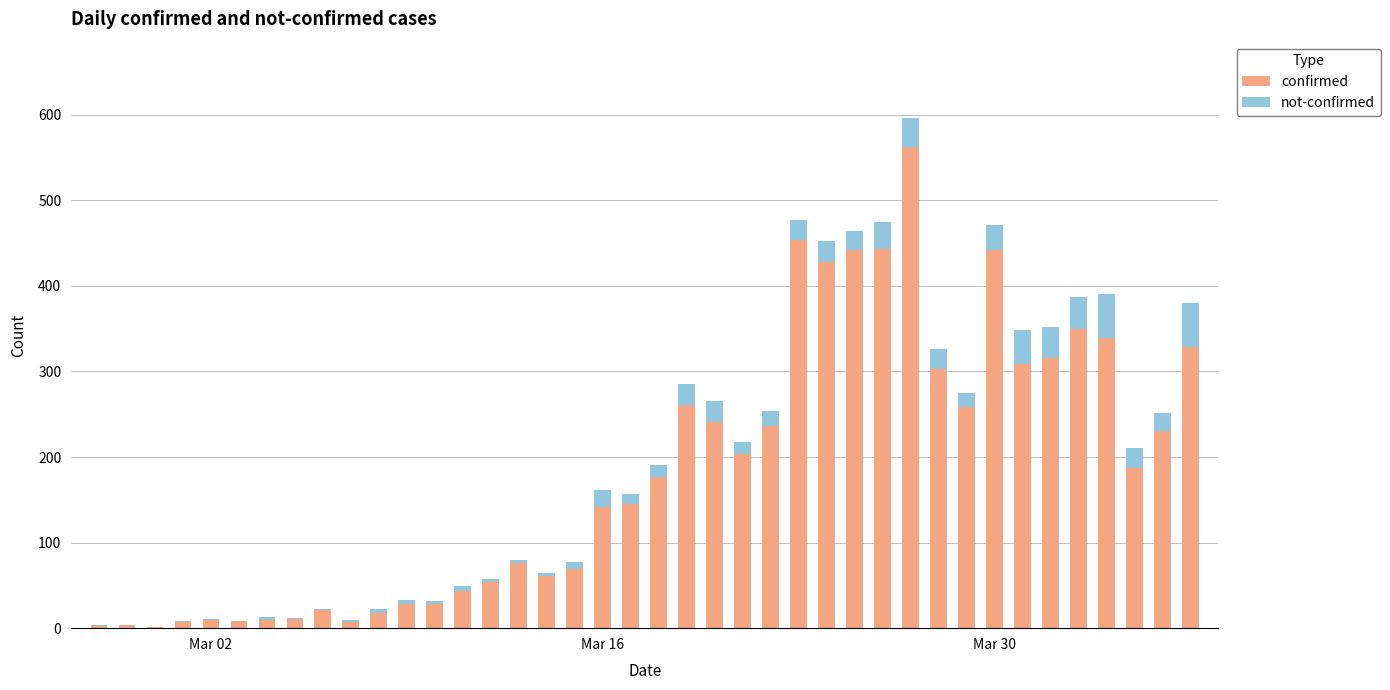

What is the maximum value for confirmed?

562